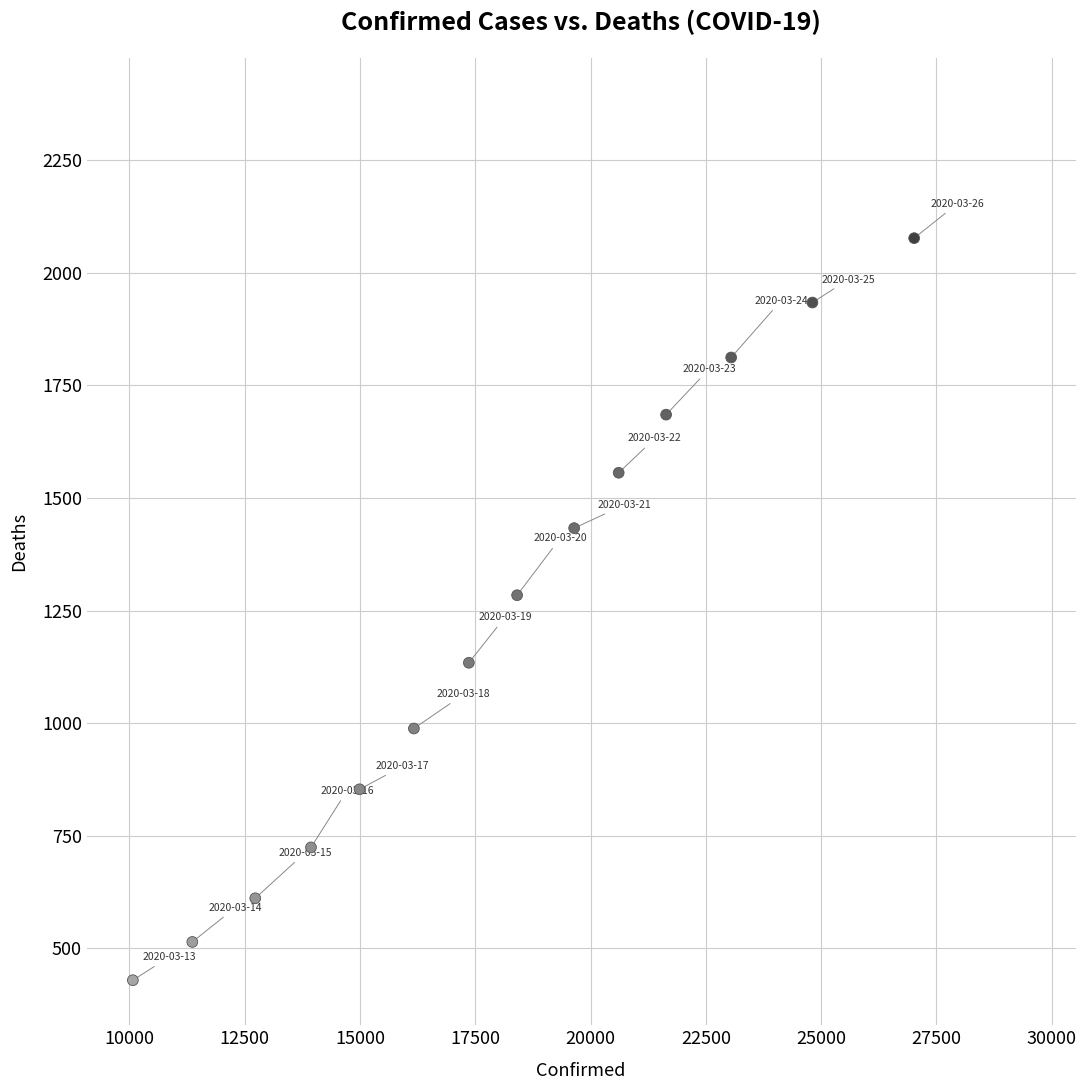

What Y value in the scatter plot is closest to 1253?

1284